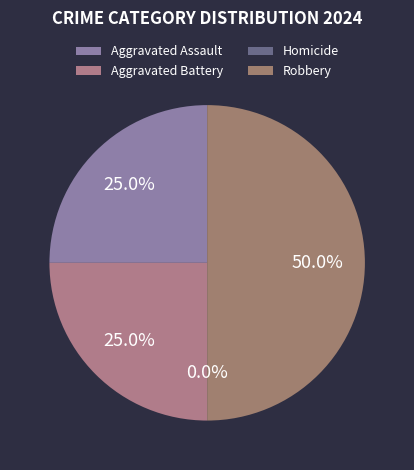

Does any single category account for the majority?

No